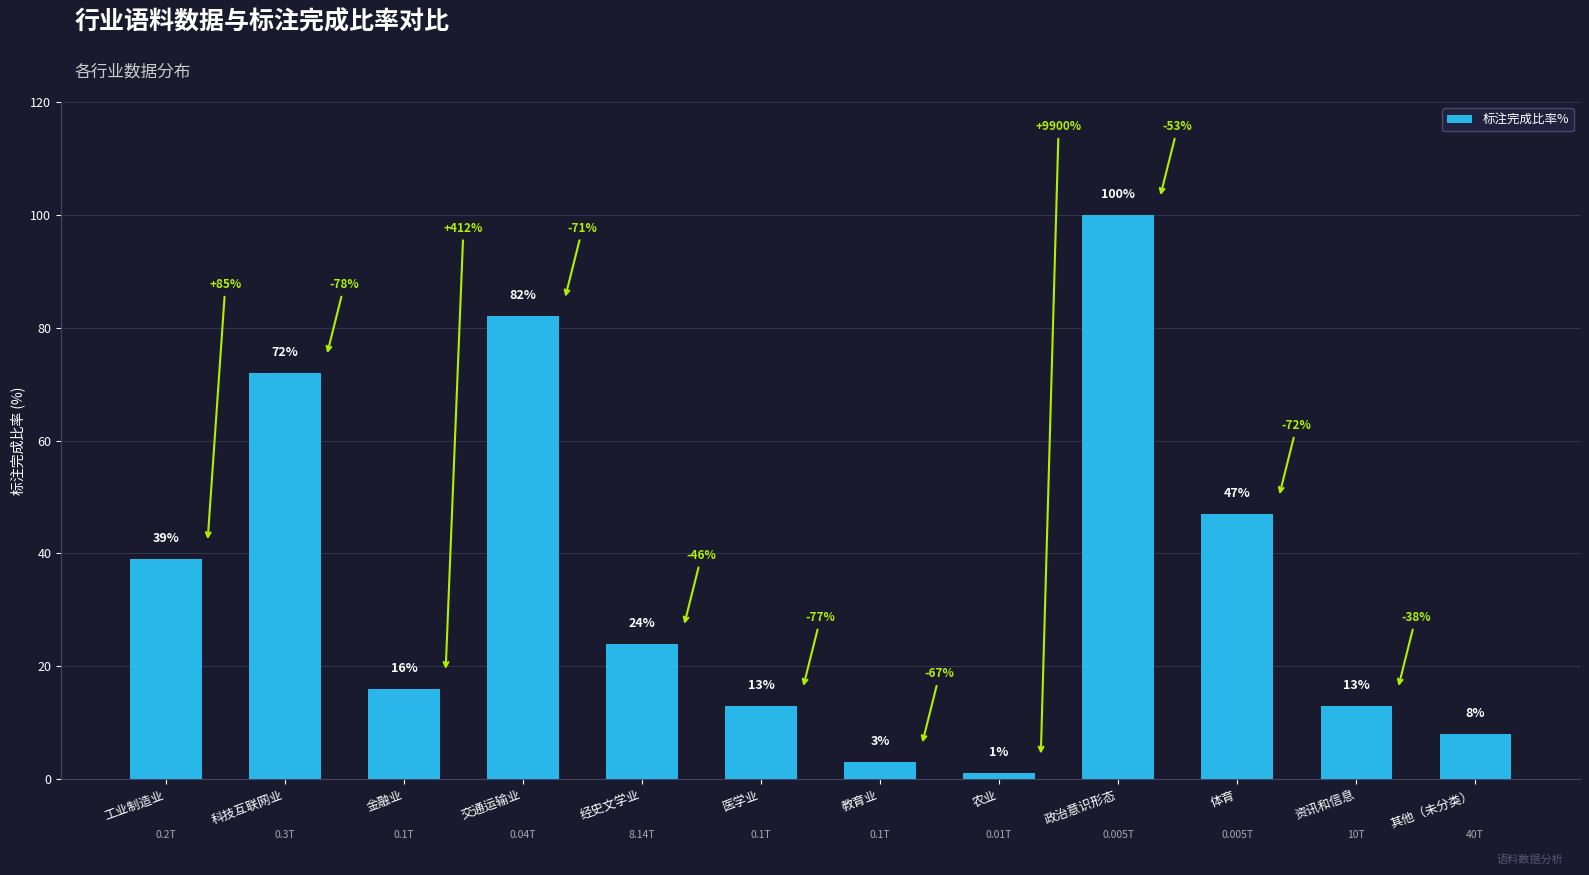

Reading right to left, transcribe all the data shown in this chart.

其他（未分类）=8	资讯和信息=13	体育=47	政治意识形态=100	农业=1	教育业=3	医学业=13	经史文学业=24	交通运输业=82	金融业=16	科技互联网业=72	工业制造业=39